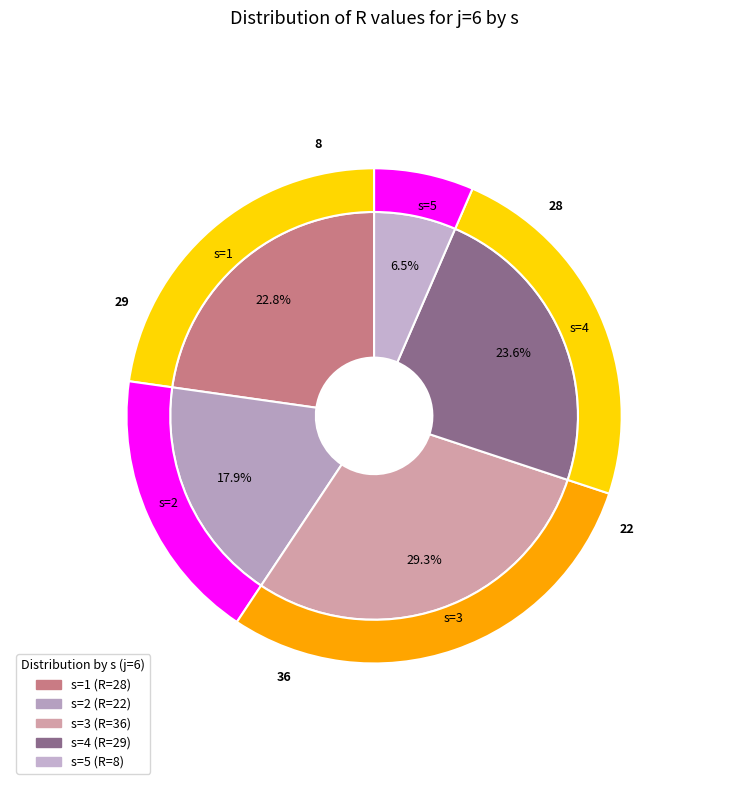

To the nearest percent, what is the average slice percentage?

20%